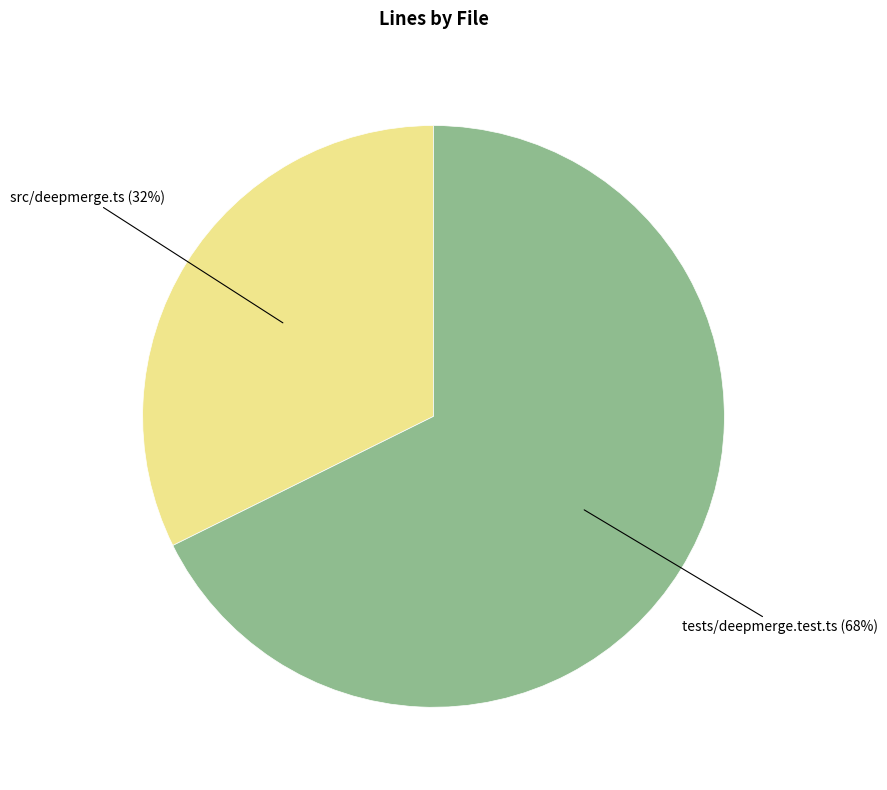

Rank the categories by value from highest to lowest.

tests/deepmerge.test.ts, src/deepmerge.ts